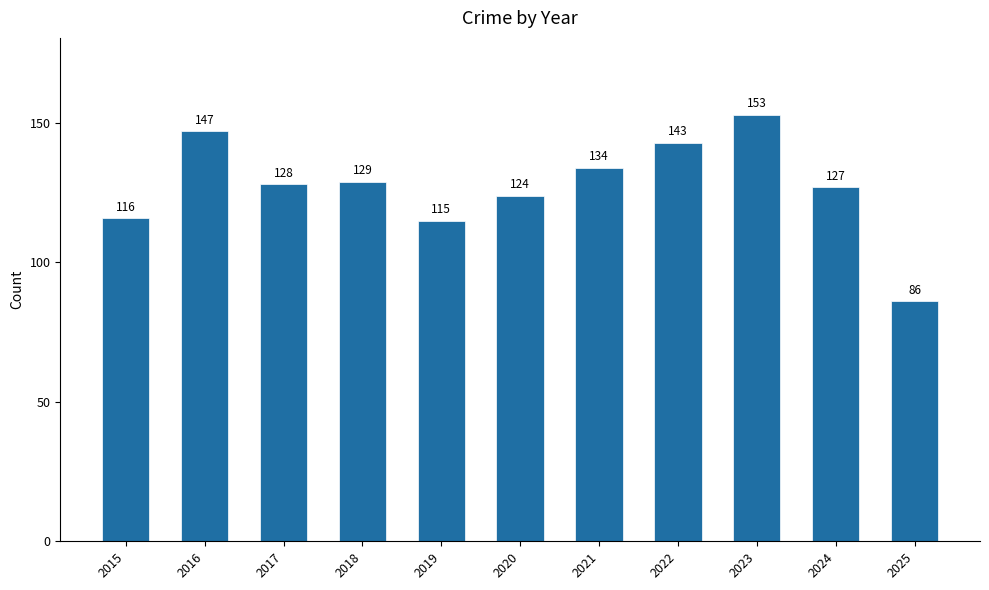

Approximately how many times larger is the value at 2021 compared to 2016?

0.9